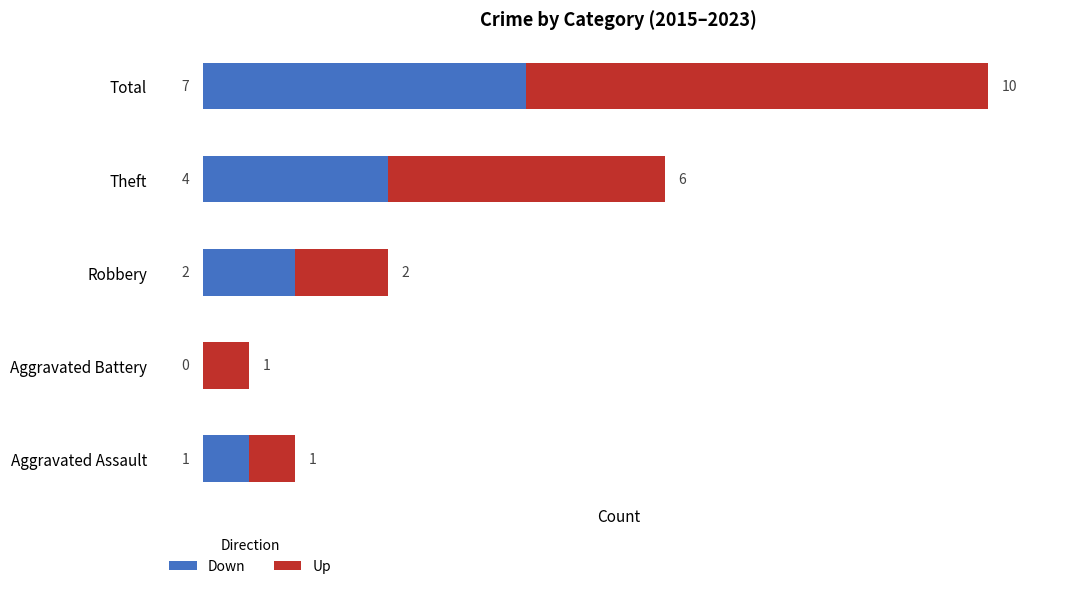

True or false: Down has a value of 7 at Total.

True